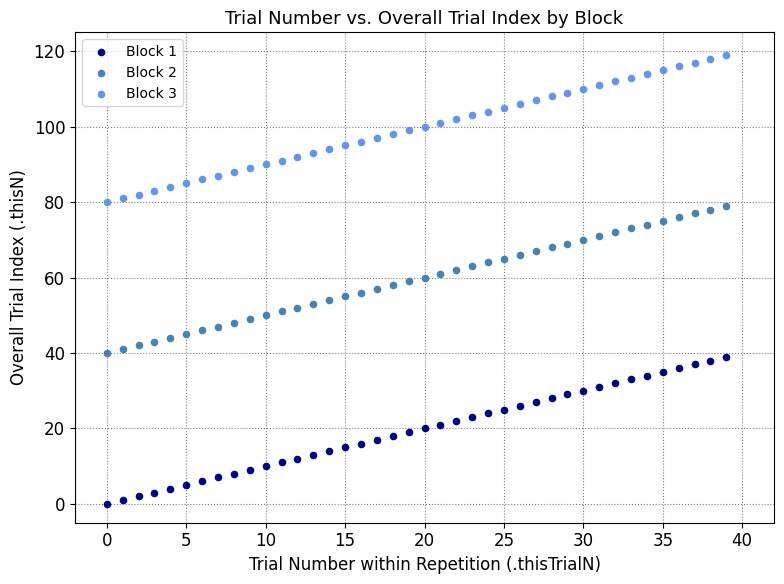

Across all data points, what is the range of Y values (max minus min)?

119